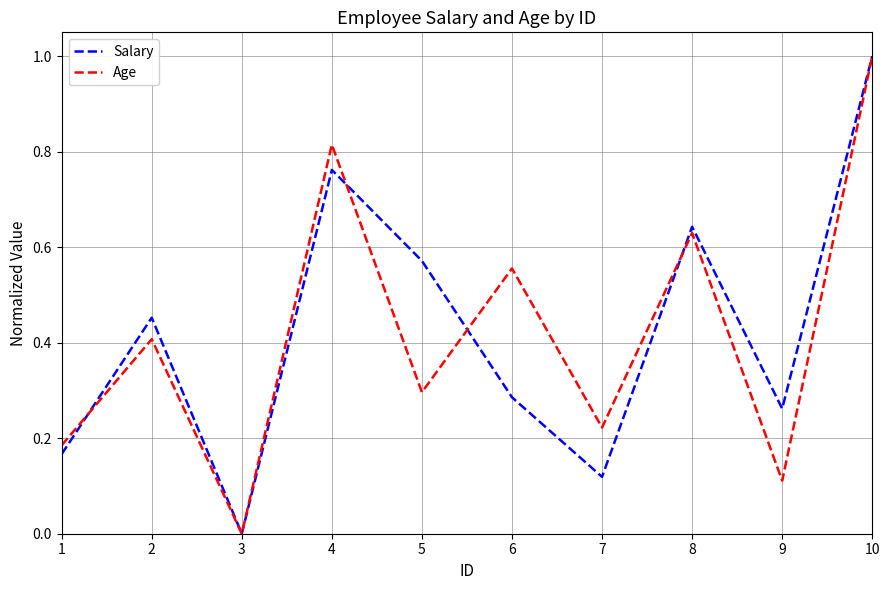

Is the value of Age at 10 greater than the value of Salary at 3?

Yes